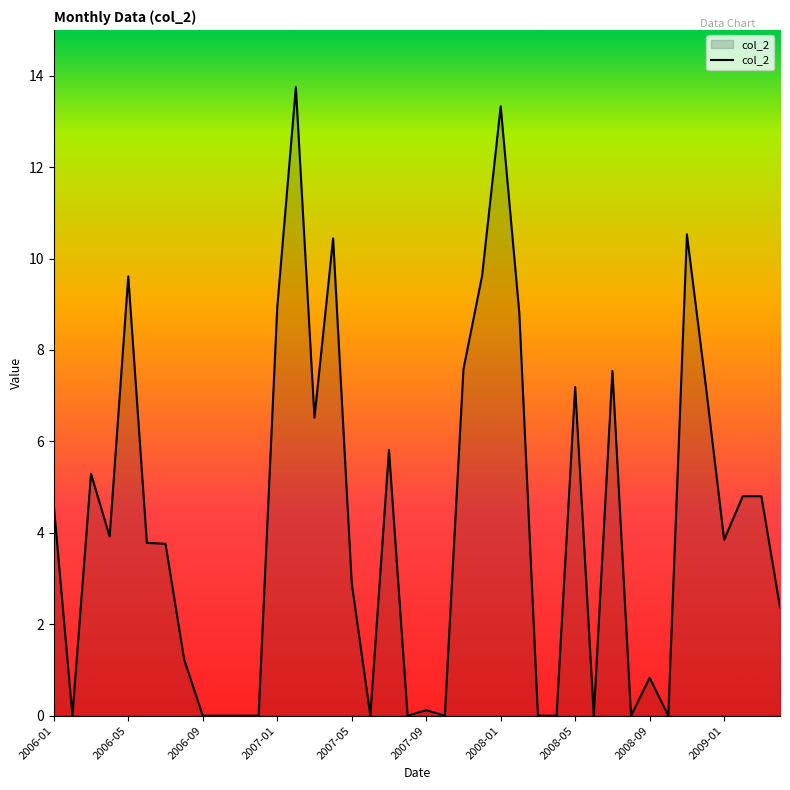

What is the greatest value displayed?

13.8